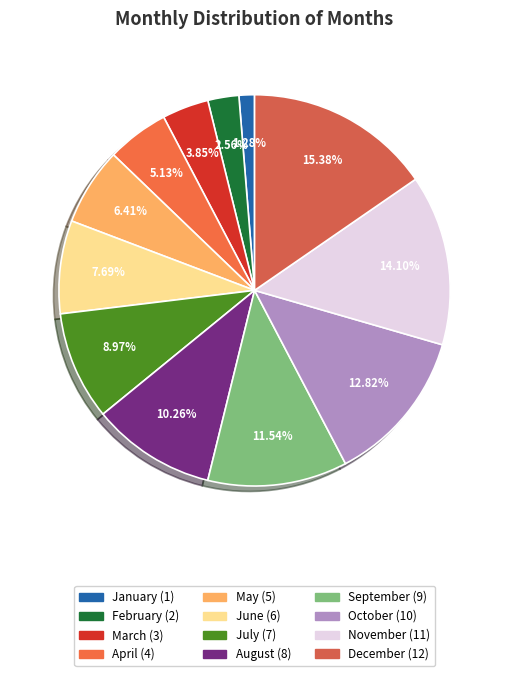

How much of the chart is everything except August?

89.7%